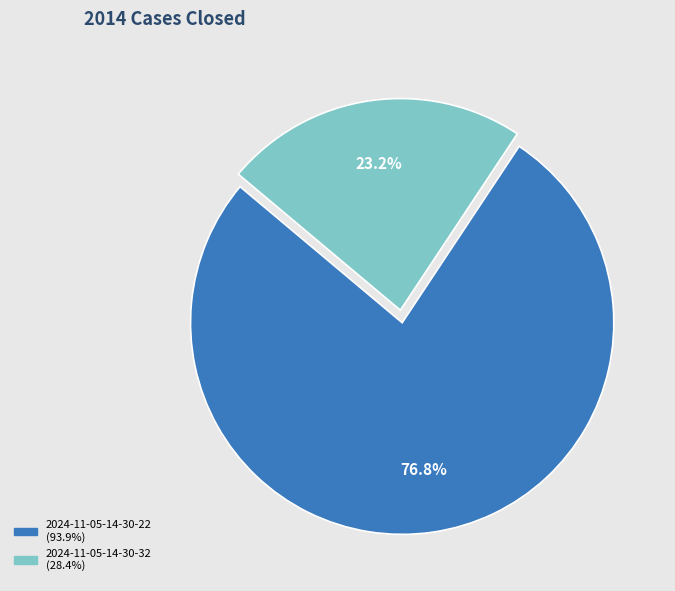

Is it true that 2024-11-05-14-30-32 is 36% of the pie?

False